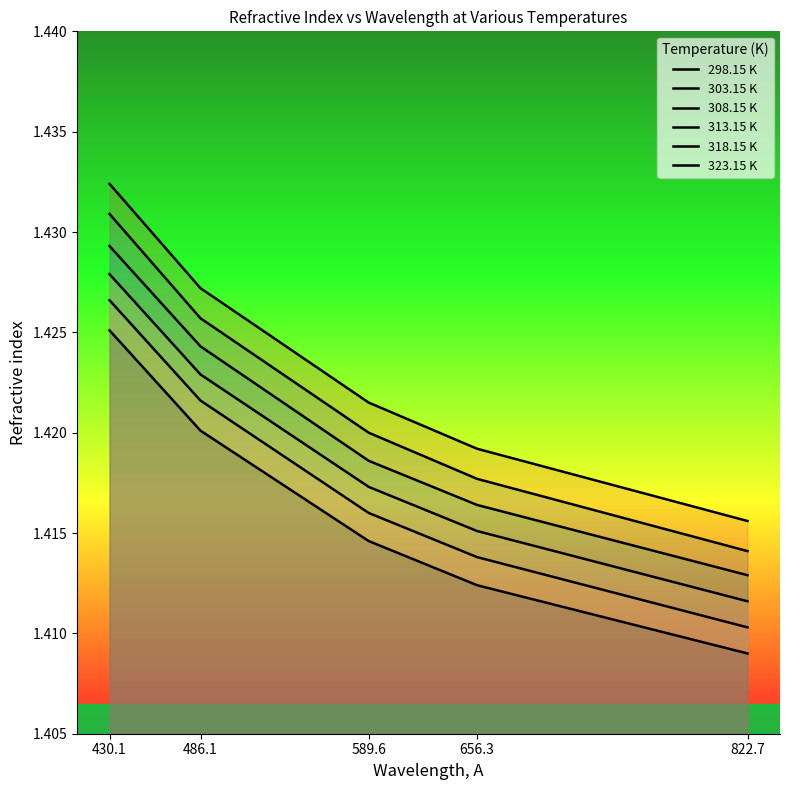

Reading right to left, what are all the values shown in this chart?

298.15 K: 1.4	1.4	1.4	1.4	1.4
303.15 K: 1.4	1.4	1.4	1.4	1.4
308.15 K: 1.4	1.4	1.4	1.4	1.4
313.15 K: 1.4	1.4	1.4	1.4	1.4
318.15 K: 1.4	1.4	1.4	1.4	1.4
323.15 K: 1.4	1.4	1.4	1.4	1.4